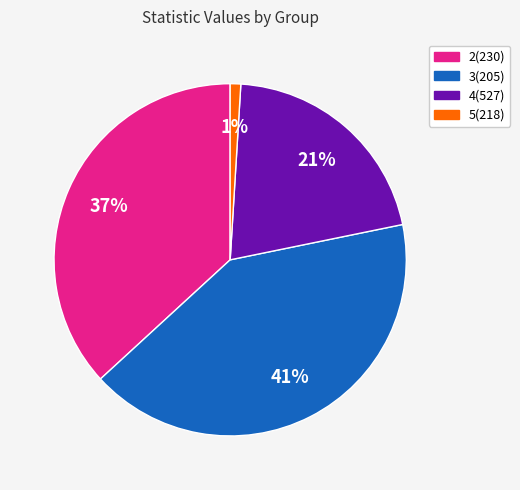

To the nearest percent, what is the difference between the largest and smallest slice percentages?

40%